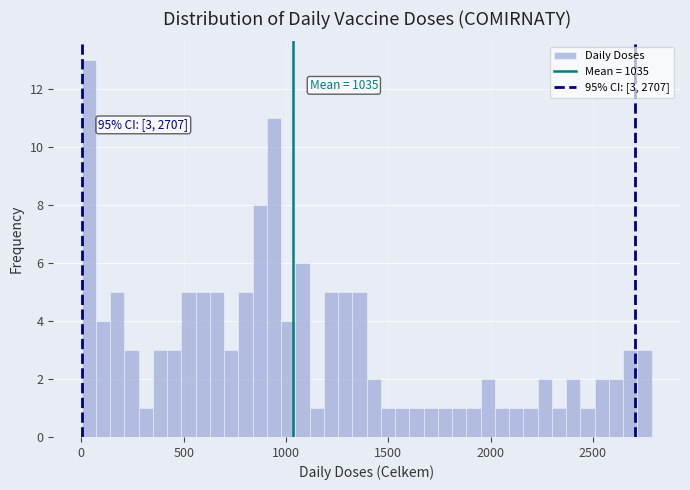

Read against the x-axis, roughly where is the centre of the tallest bar?

50